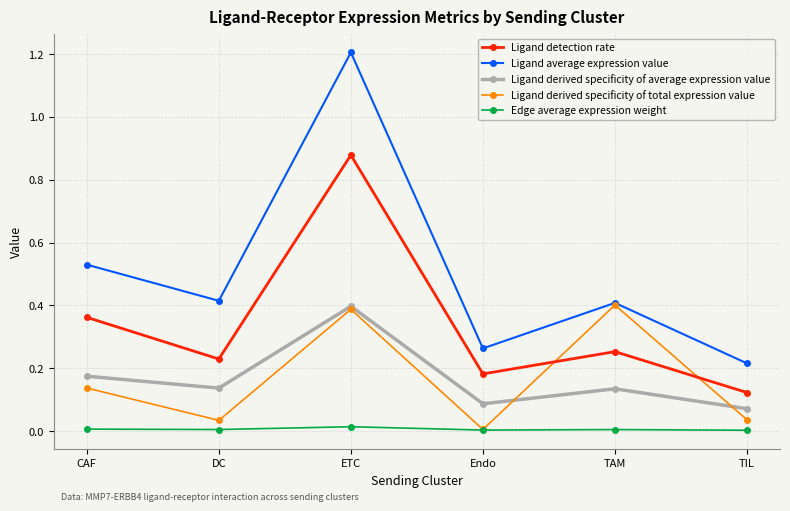

What is the greatest value displayed?

1.2